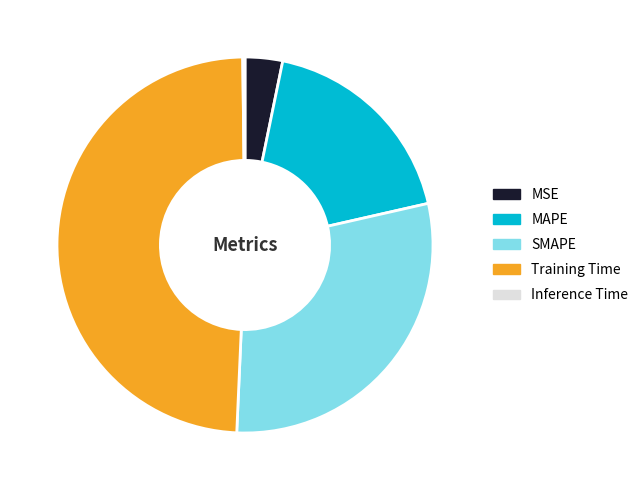

Is there any slice that represents more than half of the pie?

No